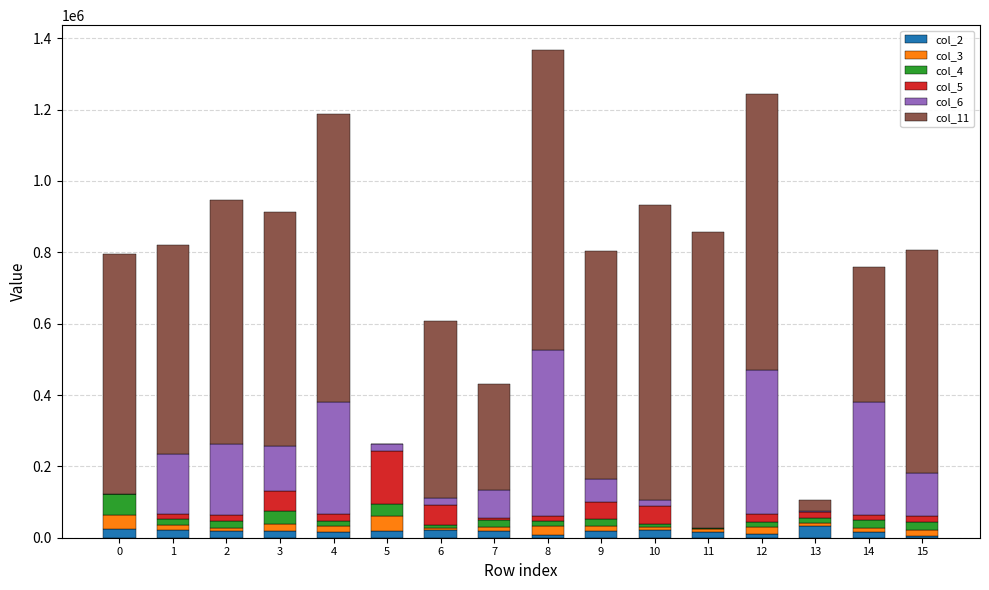

The value of col_5 at 4 is 34412. True or false?

False